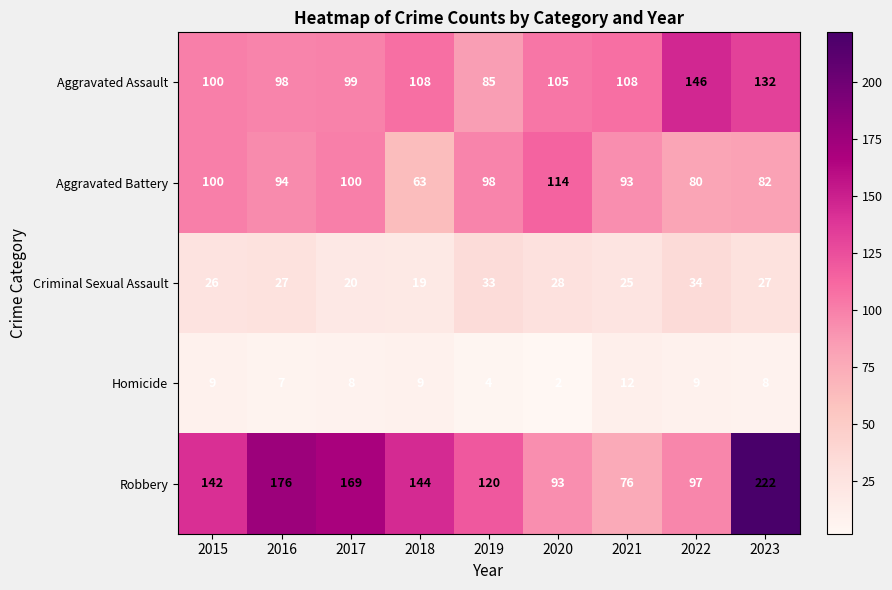

What is the smallest value displayed?

2